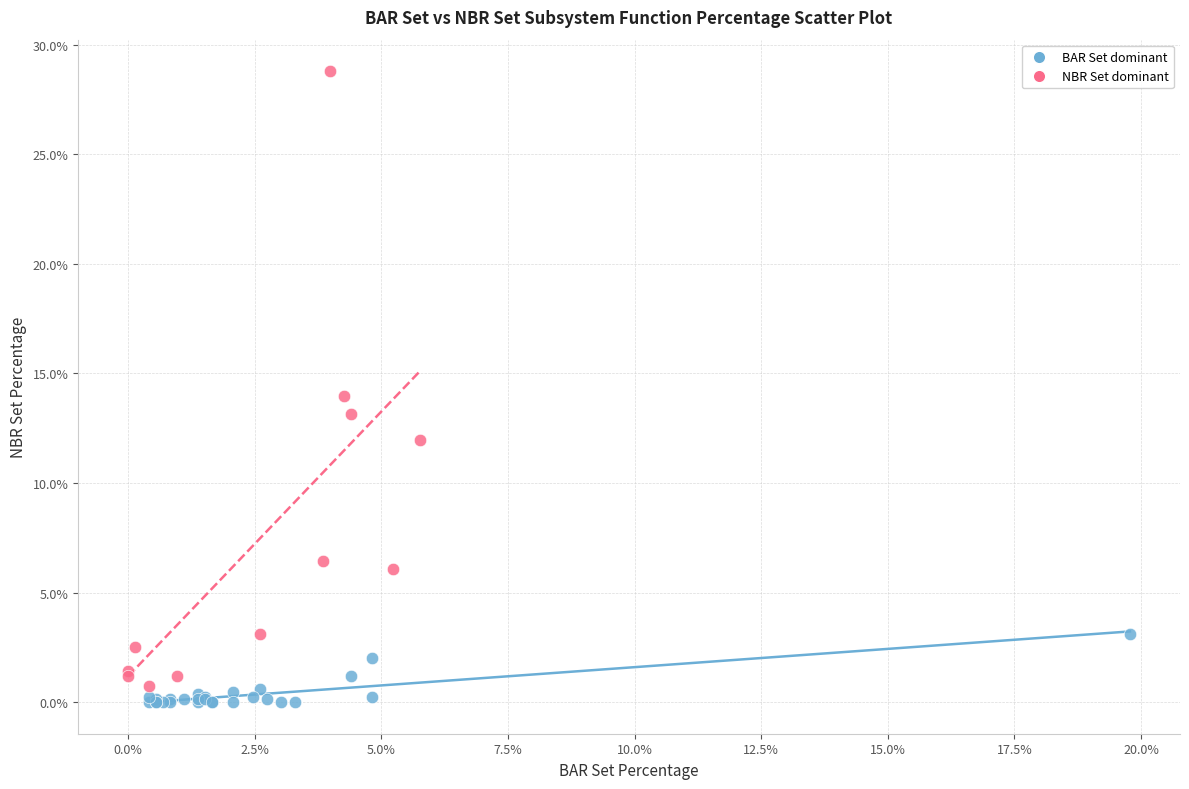

What are all the series names shown in the legend?

BAR Set dominant, NBR Set dominant